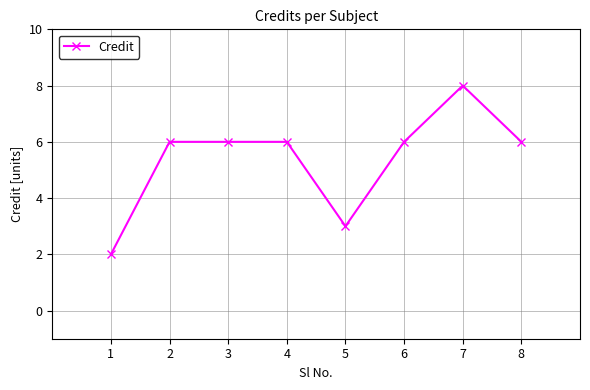

What is the difference between the maximum and minimum values?

6